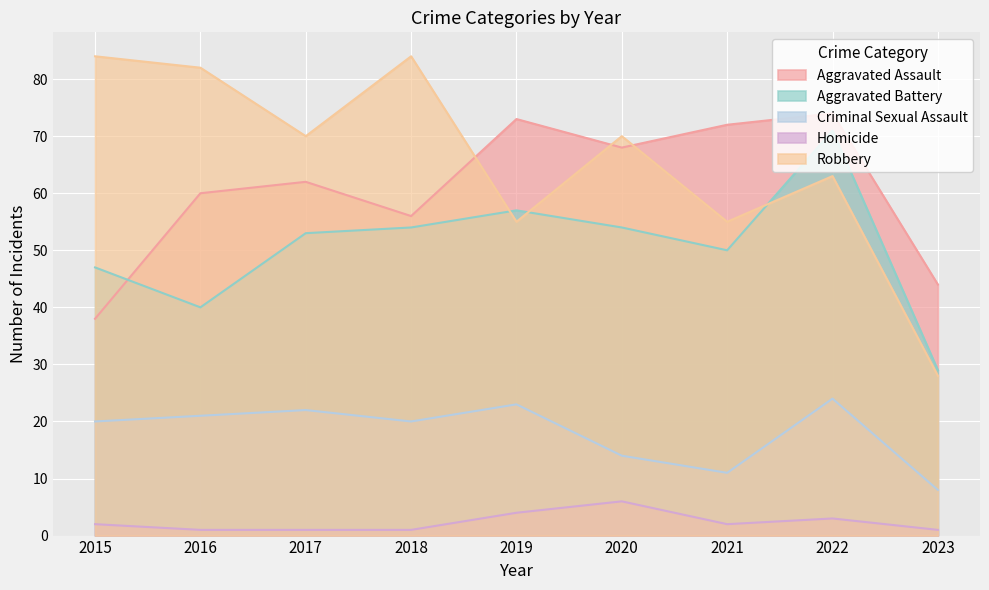

List the series in order of their peak value, lowest first.

Homicide, Criminal Sexual Assault, Aggravated Battery, Aggravated Assault, Robbery